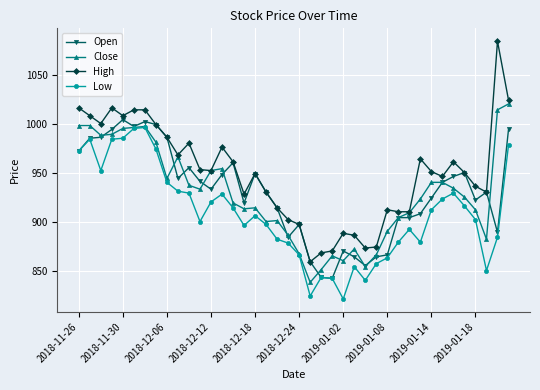

What is the maximum value for Low?

996